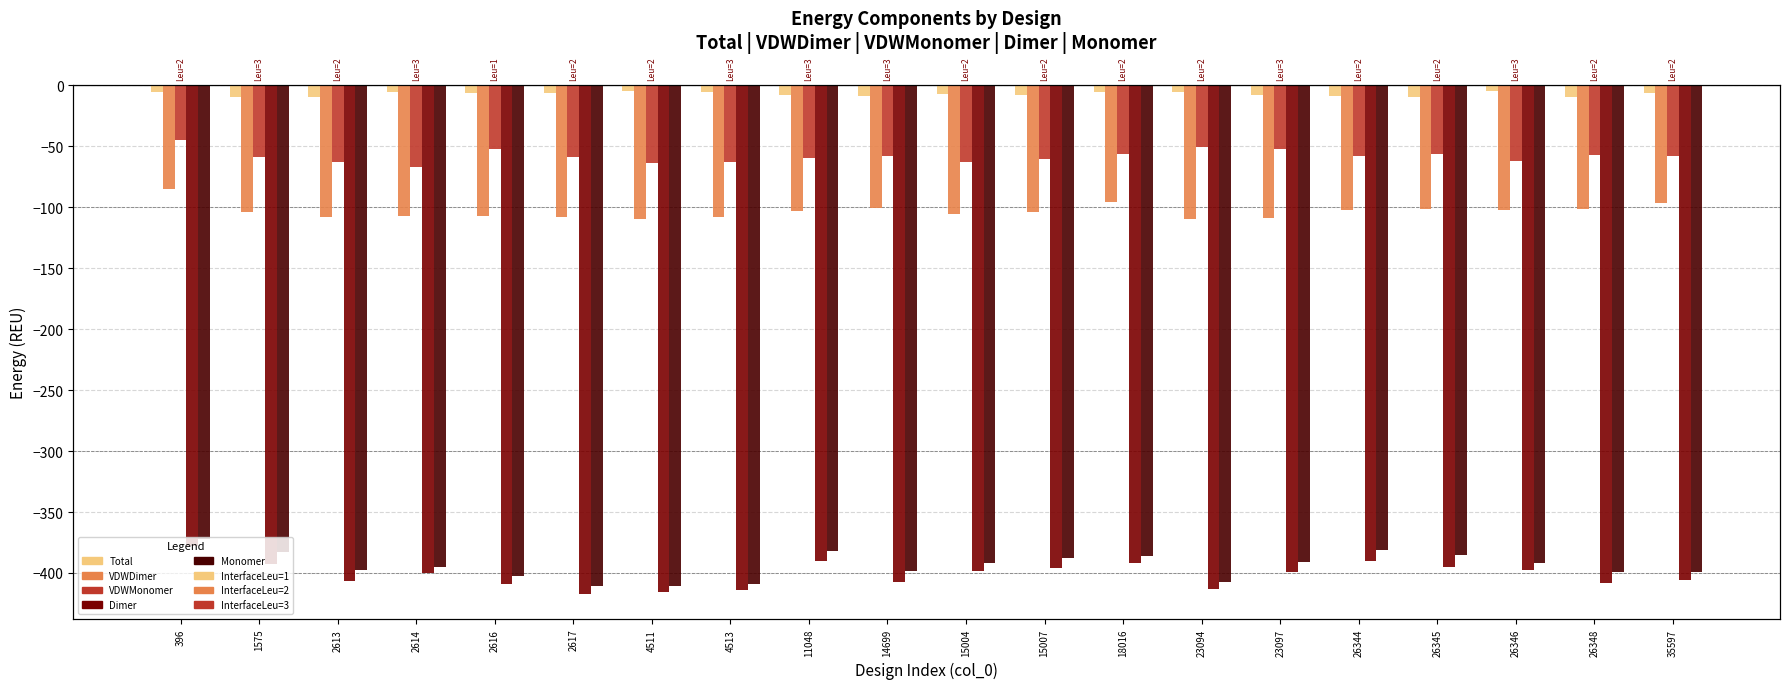

The value of VDWMonomer at 15007 is -60.5. True or false?

True